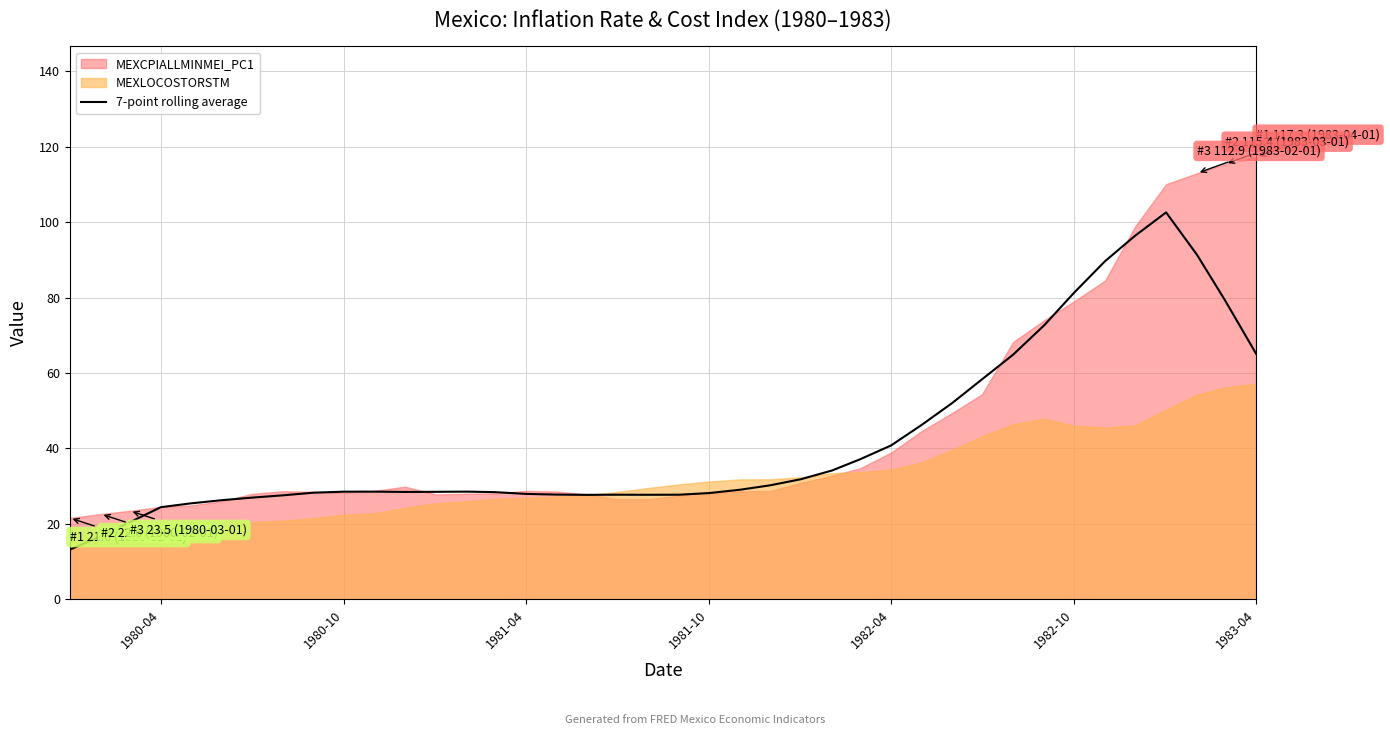

Is it true that 7-point rolling average equals 15.5 at 1980-04?

False